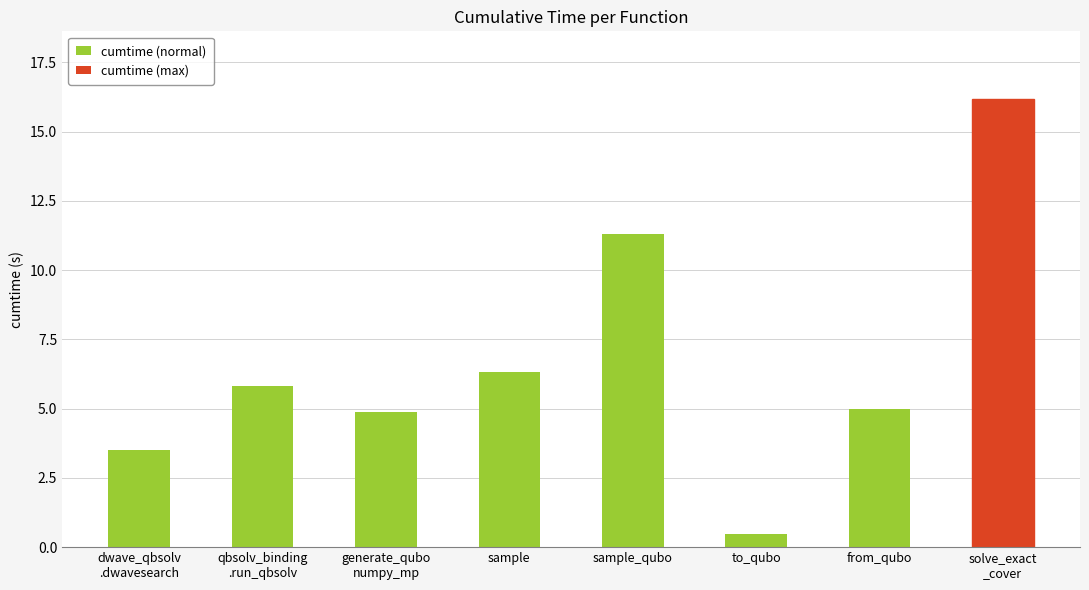

What position from the left is dwave_qbsolv
.dwavesearch?

1